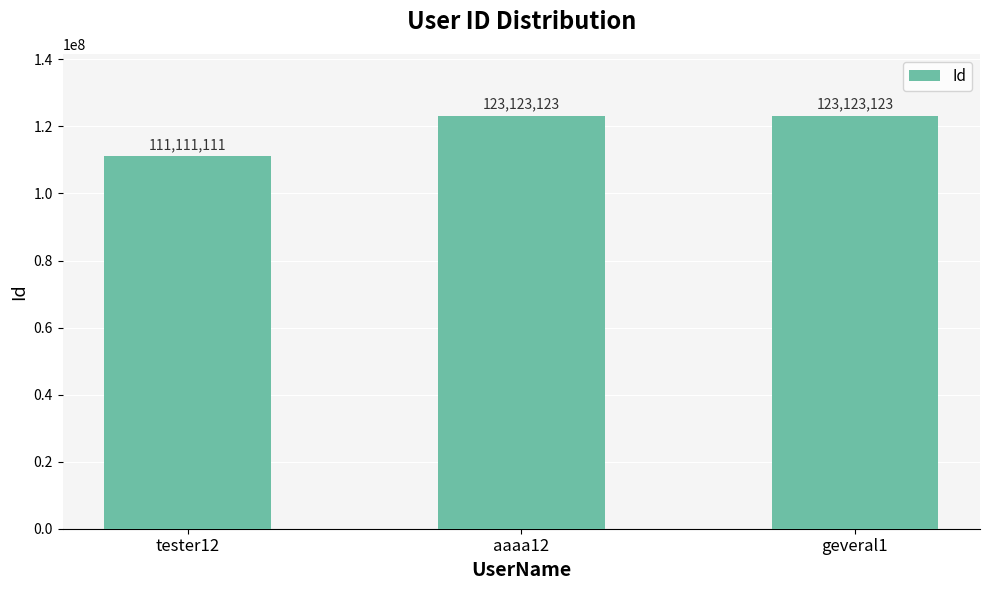

What is the approximate value at aaaa12, to the nearest 50?

123123100